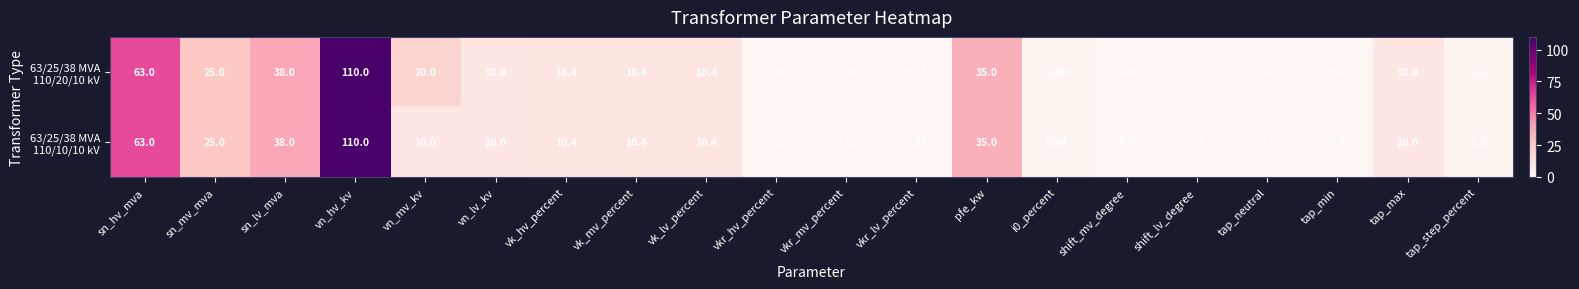

At which category is the sum across all series the highest?

vn_hv_kv